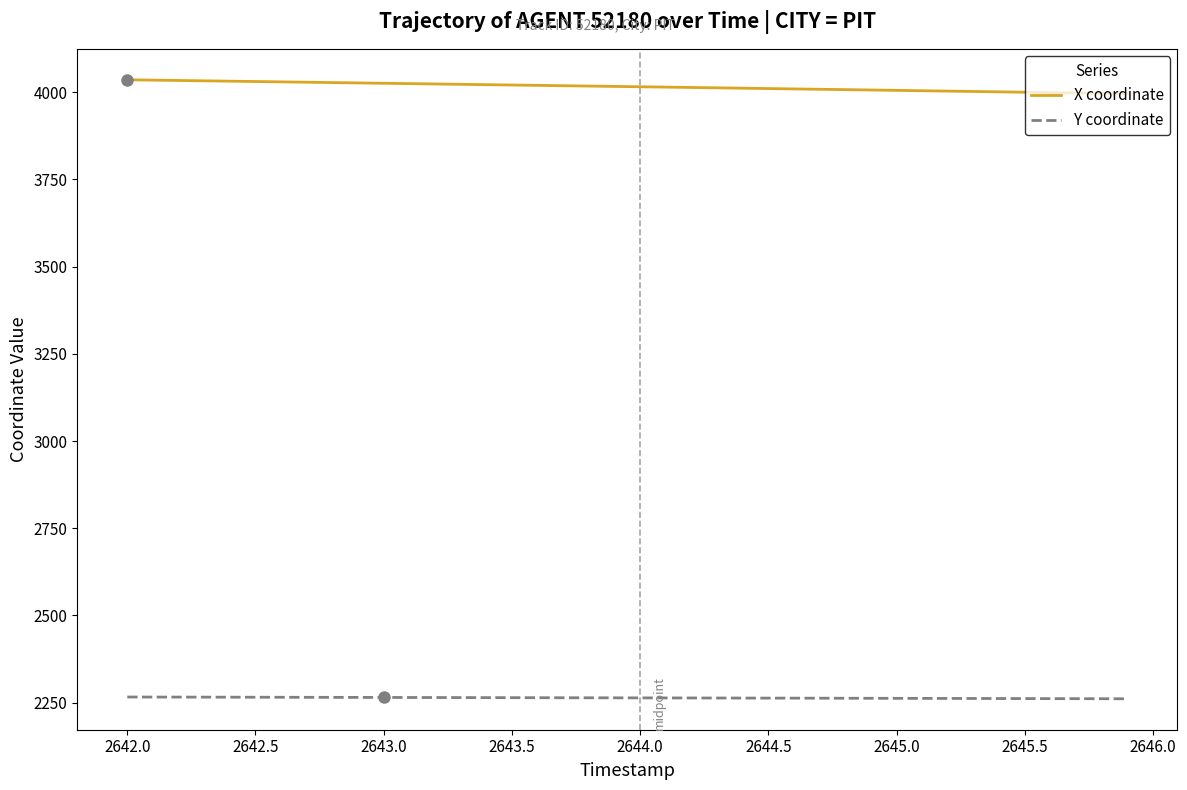

Which series has the largest total across all categories?

X coordinate